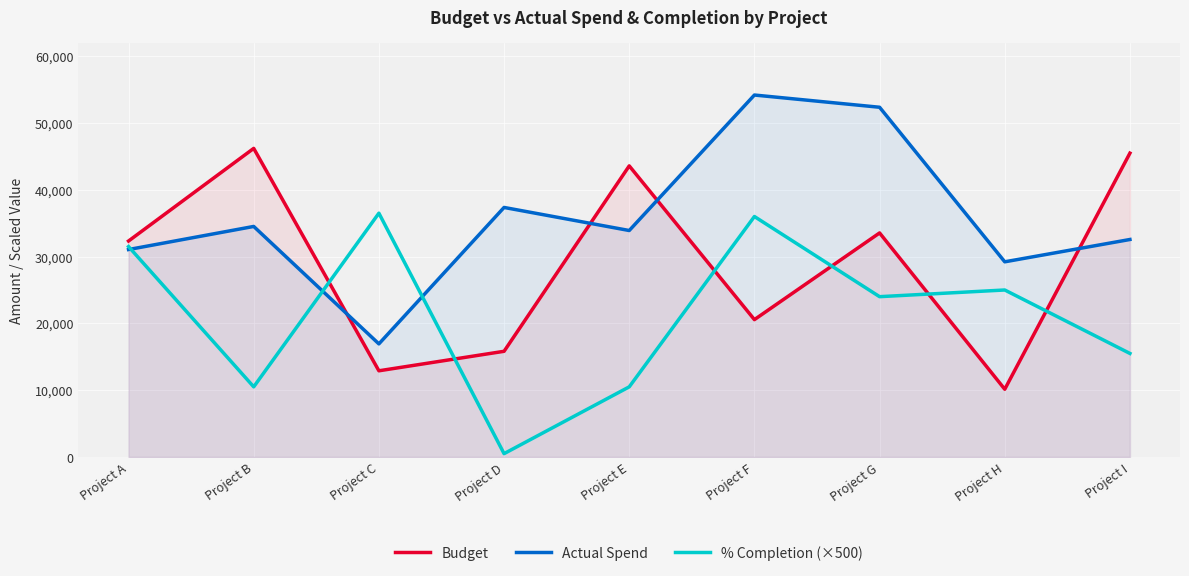

What are all the series names shown in the legend?

Budget, Actual Spend, % Completion (×500)